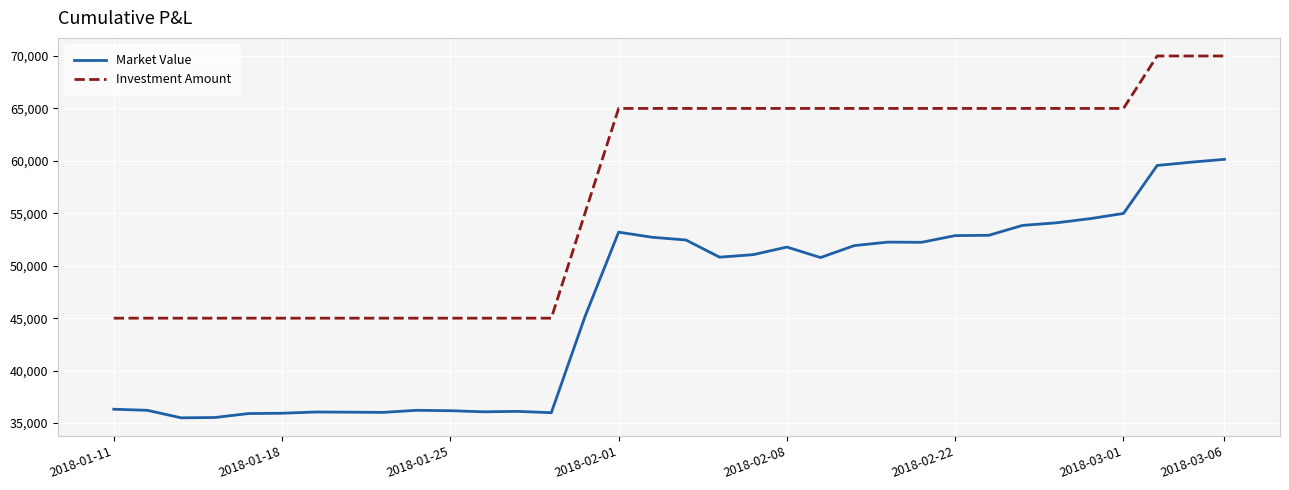

True or false: Market Value and Investment Amount intersect in this chart.

False